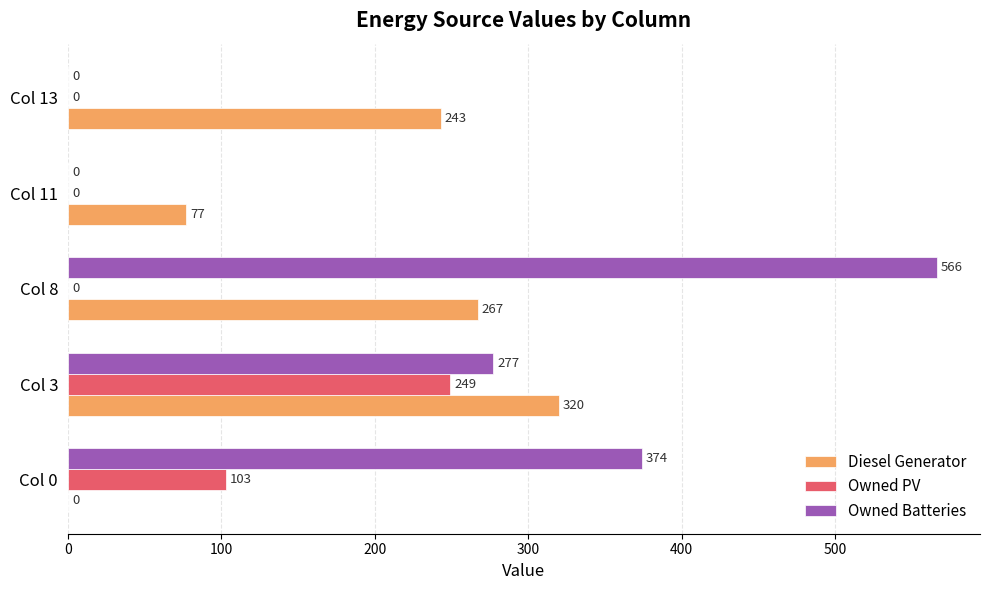

Which series has the widest spread of values?

Owned Batteries